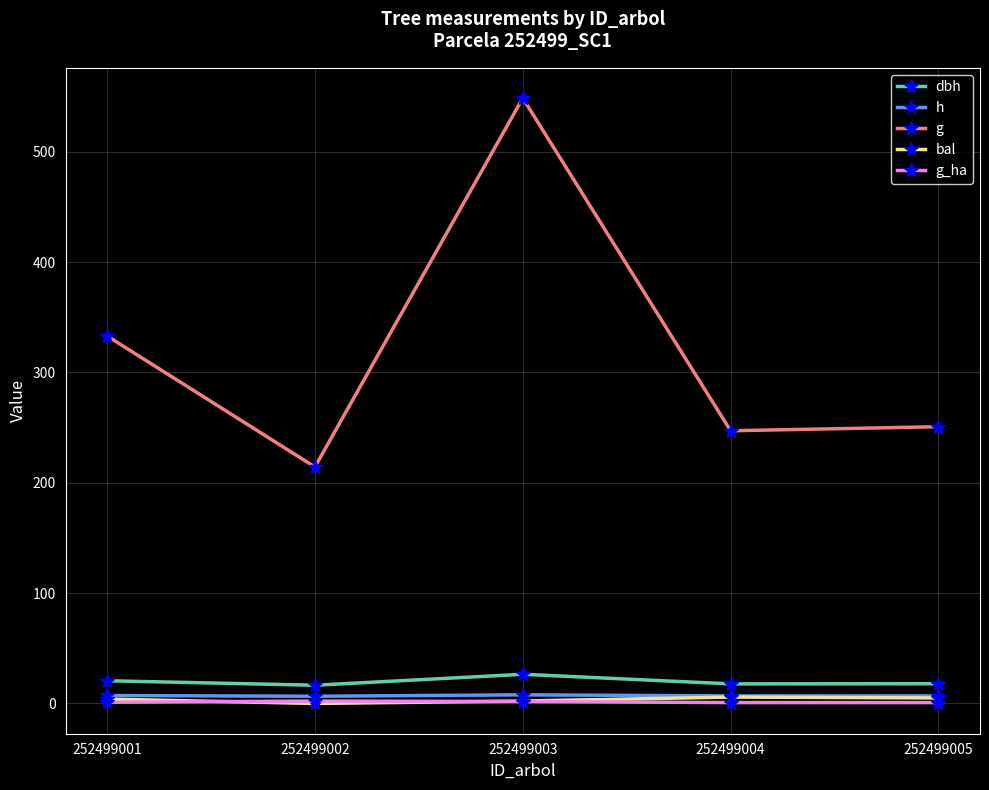

True or false: g and h intersect in this chart.

False